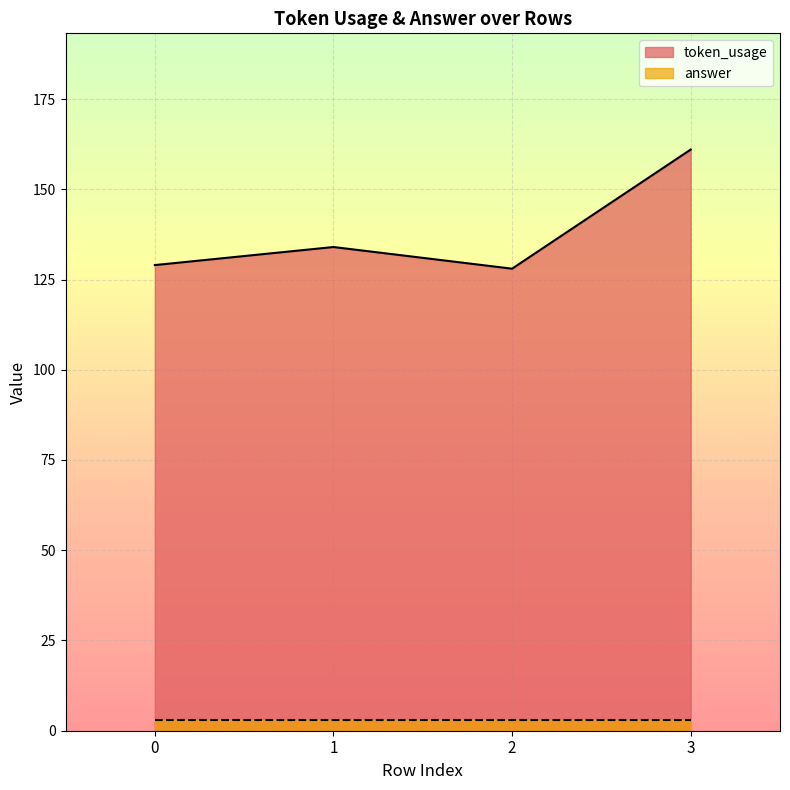

What is the difference between the values at 1 and 3?

27